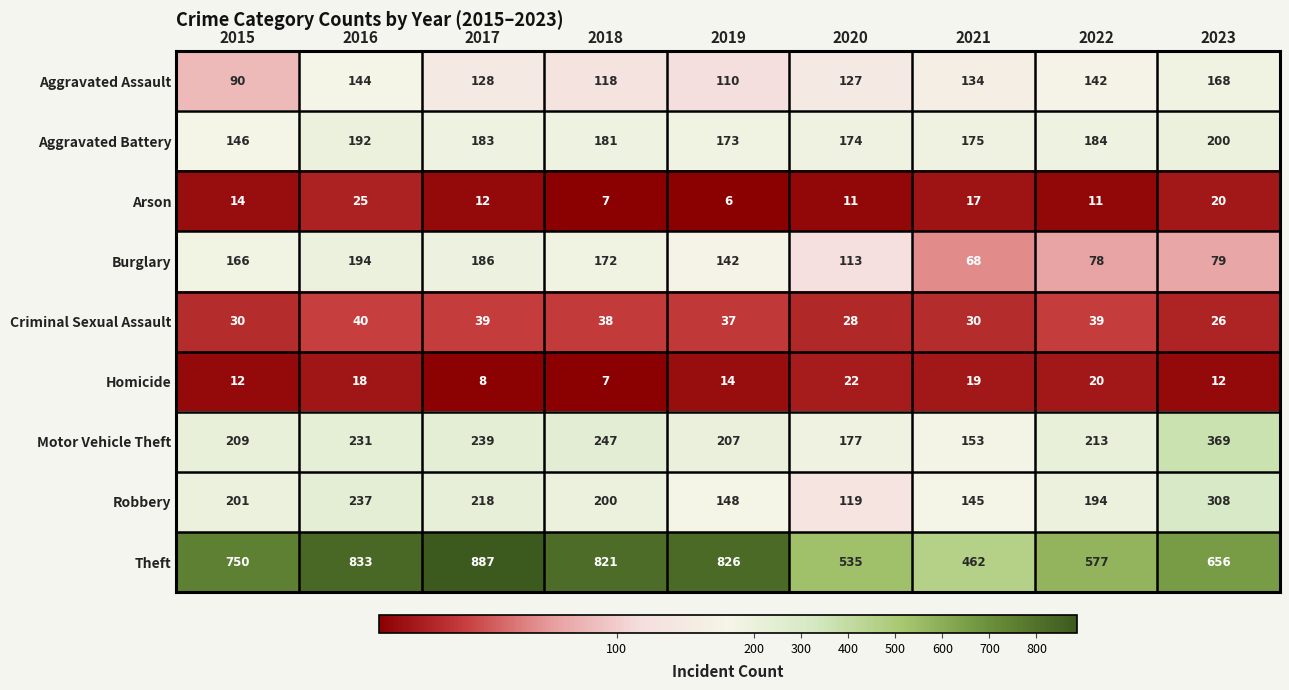

What is the maximum value shown in the chart?

887